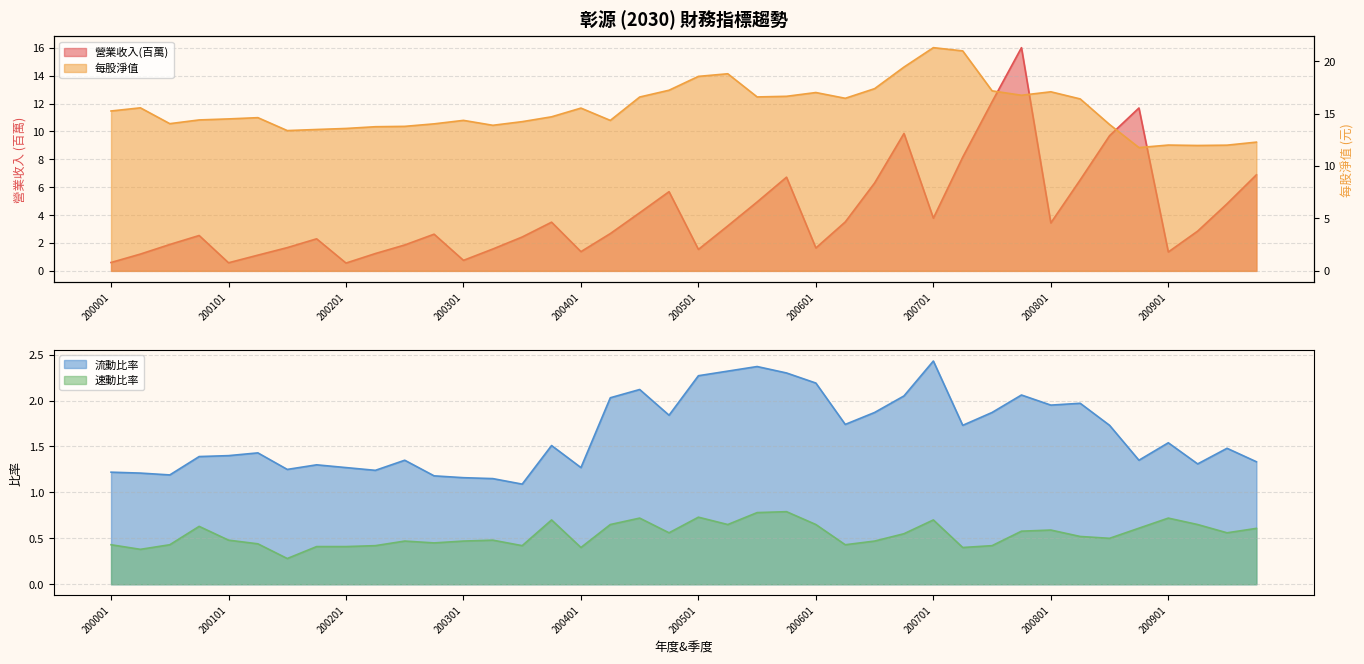

Does the chart have visible grid lines?

Yes